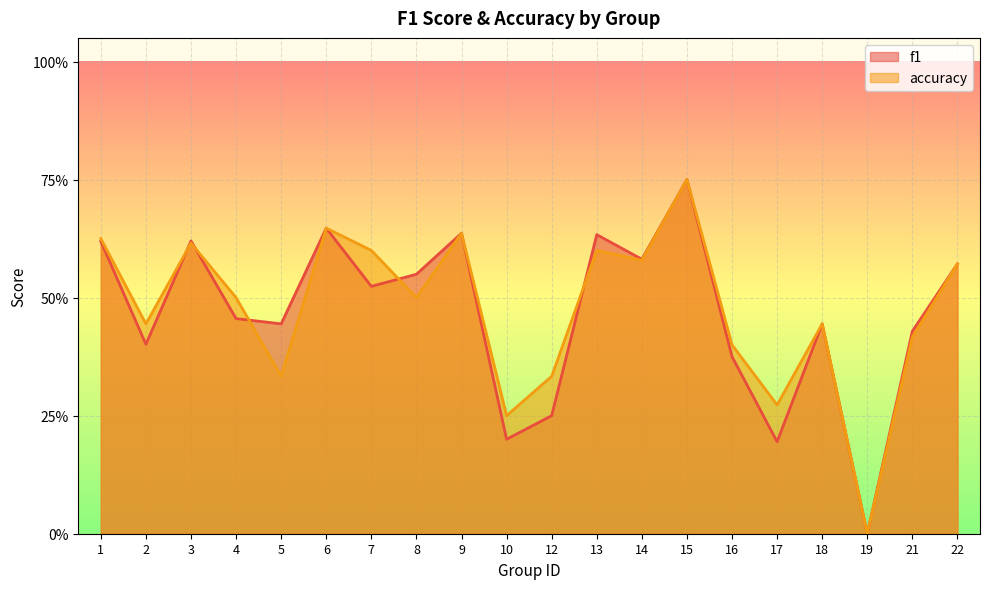

Which series changed the most between 5 and 17?

f1